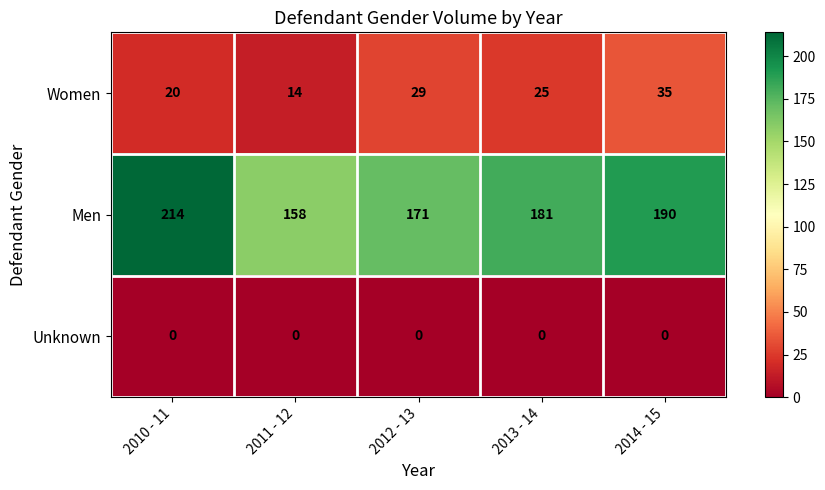

True or false: Women has a value of 5 at 2010 - 11.

False